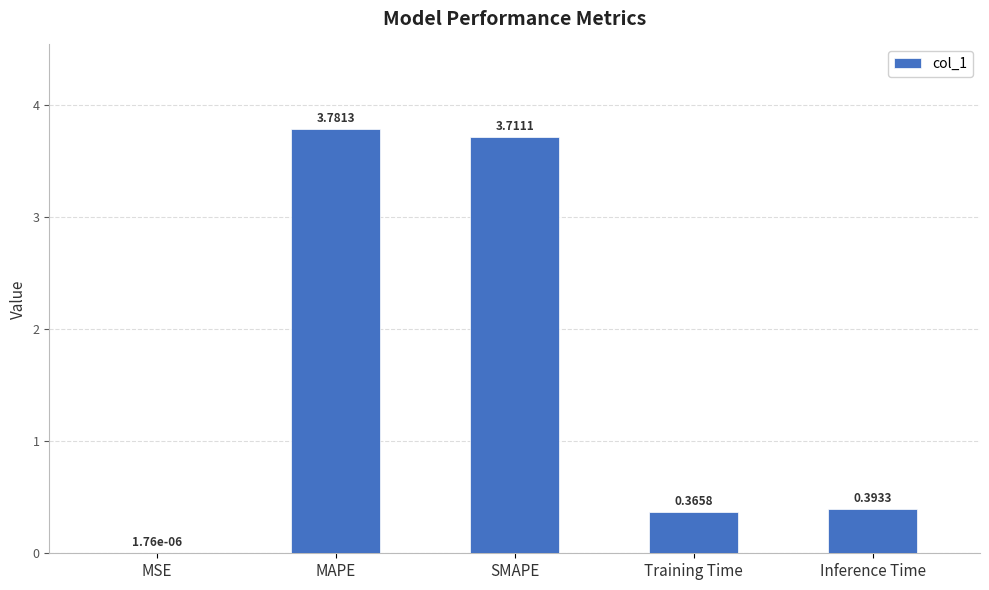

The chart shows a value of 0.1 at Training Time. True or false?

False